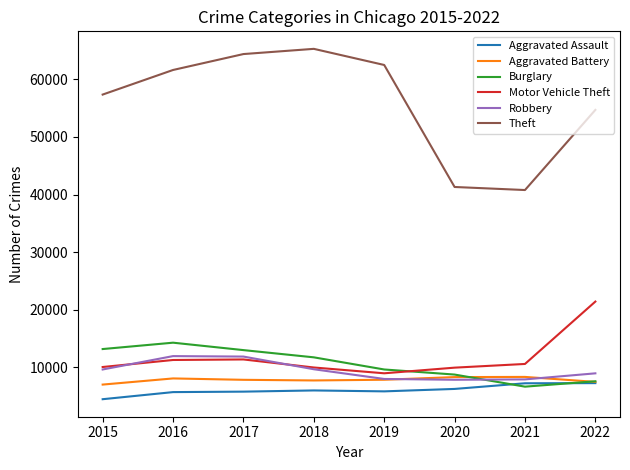

How many categories are shown in the chart?

8